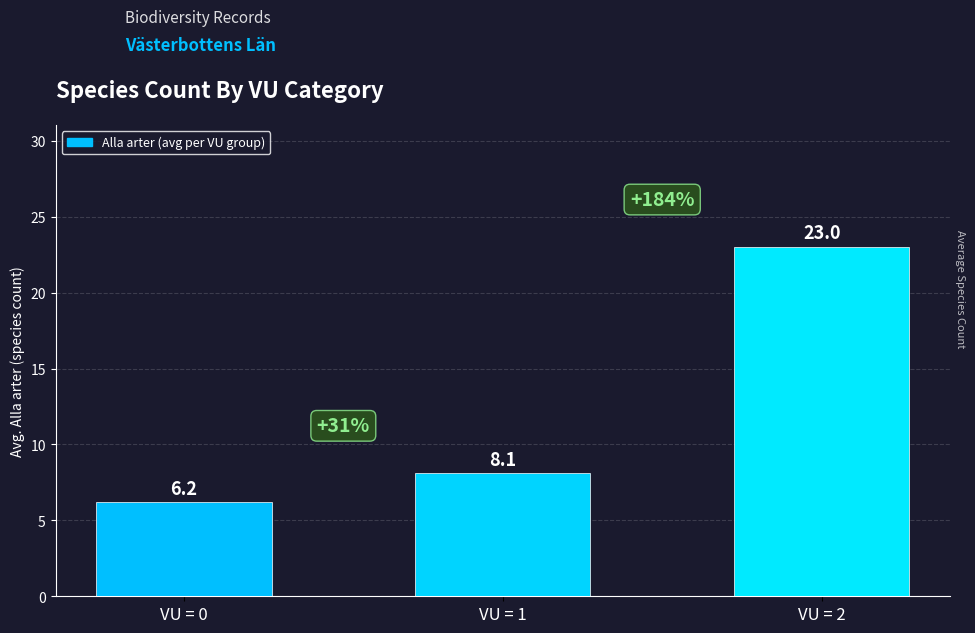

Reading right to left, extract all data points from this chart.

VU = 2=23.0	VU = 1=8.1	VU = 0=6.2